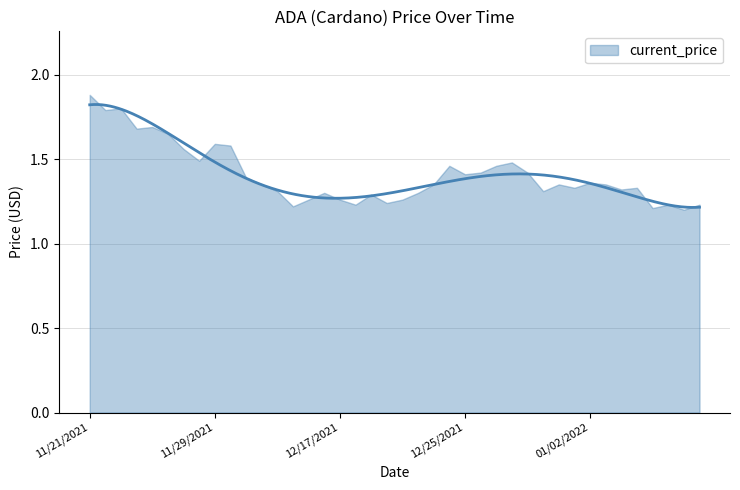

What is the label of the 8th point from the right?

01/02/2022